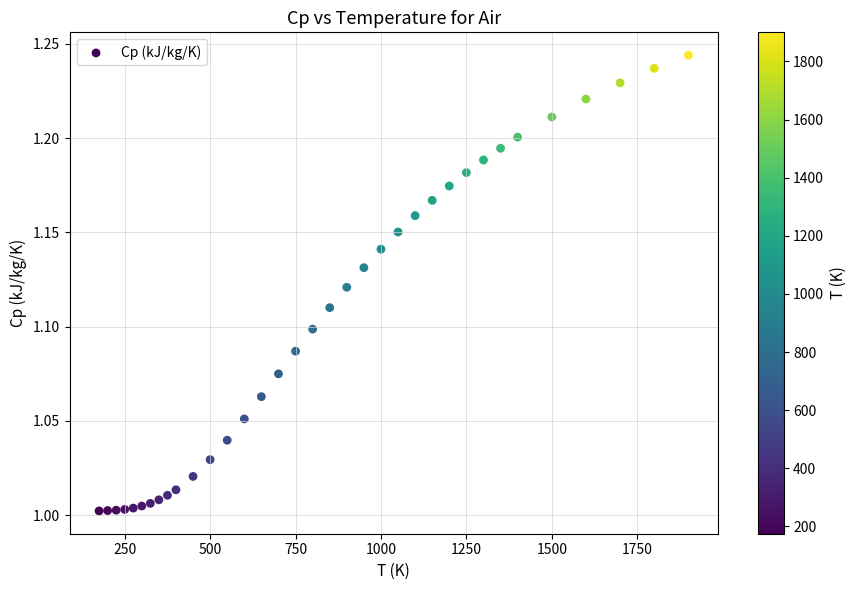

What is the range of X values (max minus min)?

1725.0